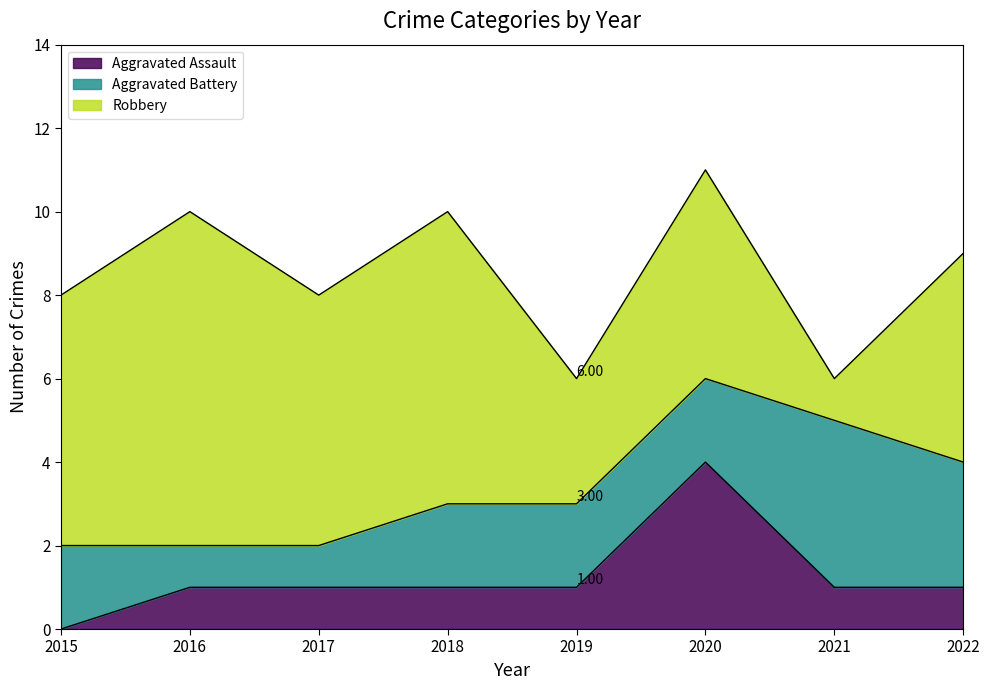

Between 2015 and 2021, which series saw the biggest shift?

Robbery